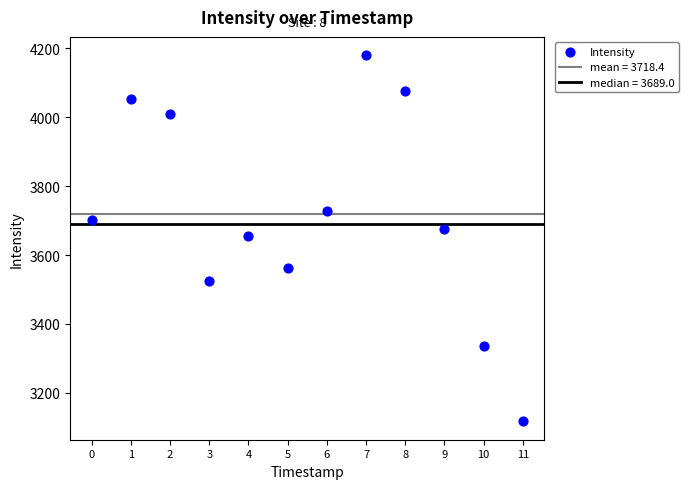

What is the average Y value?

3718.4